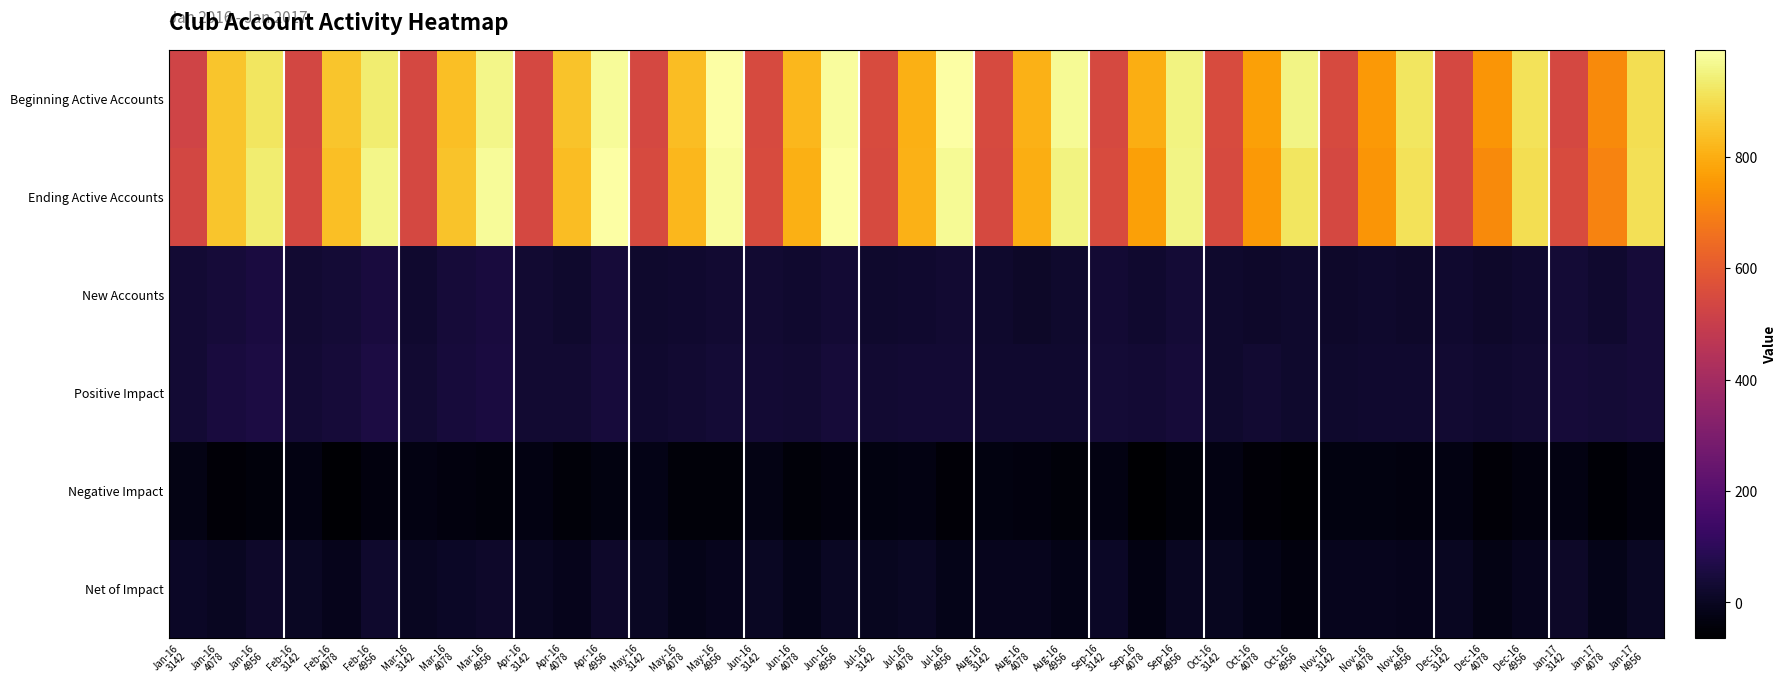

List the series in order of their peak value, lowest first.

Negative Impact, Net of Impact, New Accounts, Positive Impact, Beginning Active Accounts, Ending Active Accounts